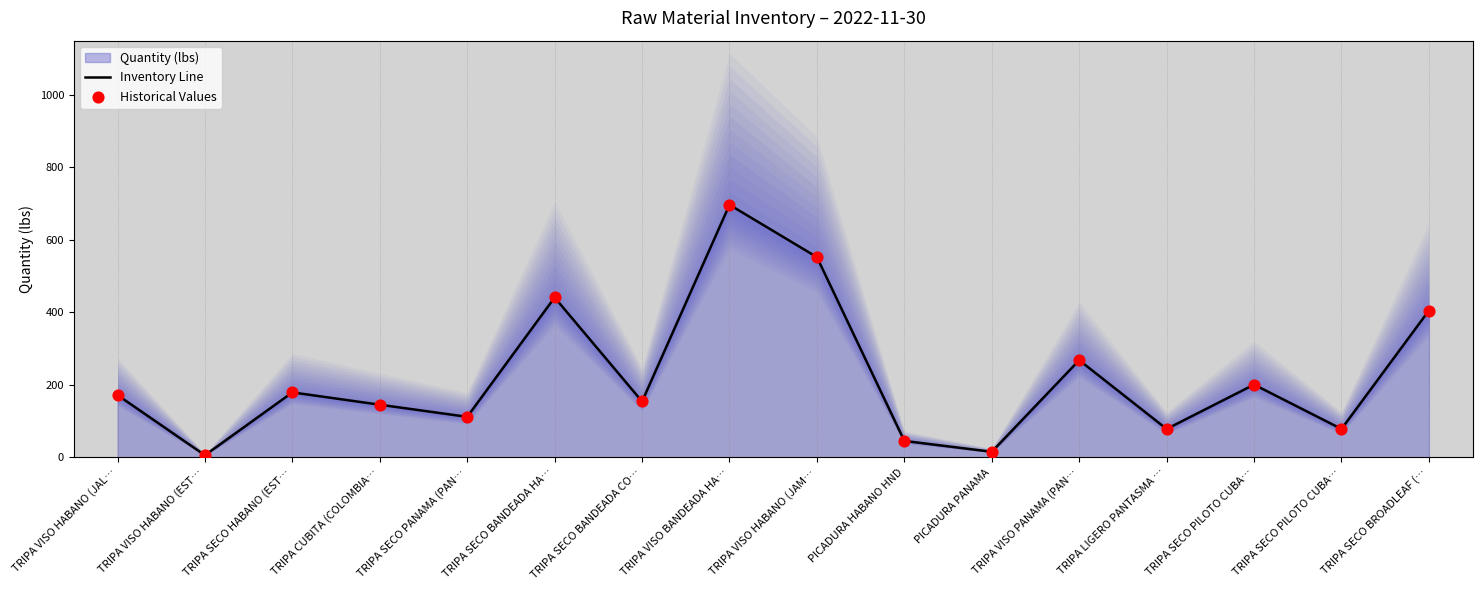

Which series has the largest total across all categories?

Inventory Line